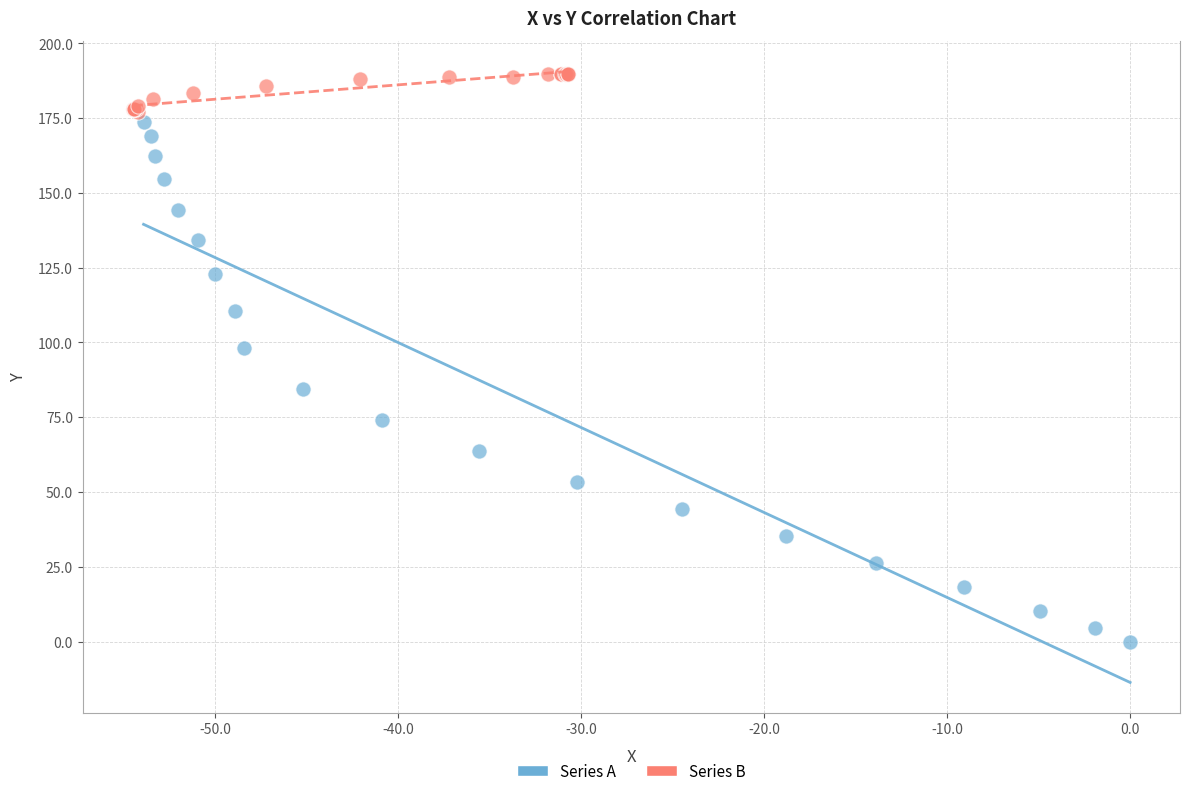

Which series reaches the minimum Y coordinate?

Series A